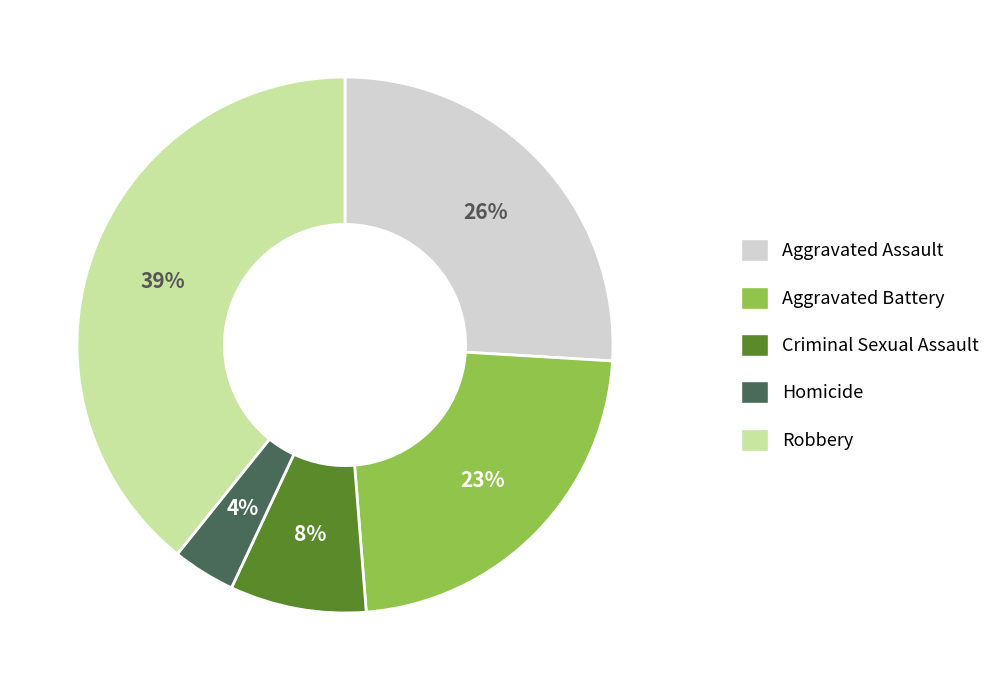

Rank the categories by value from highest to lowest.

Robbery, Aggravated Assault, Aggravated Battery, Criminal Sexual Assault, Homicide